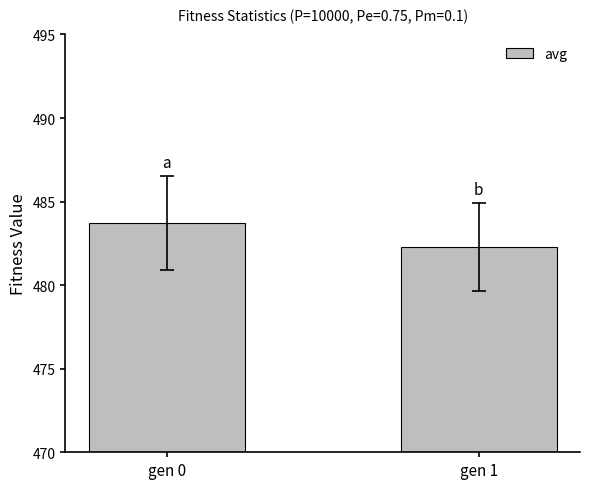

What is the average value?

483.0